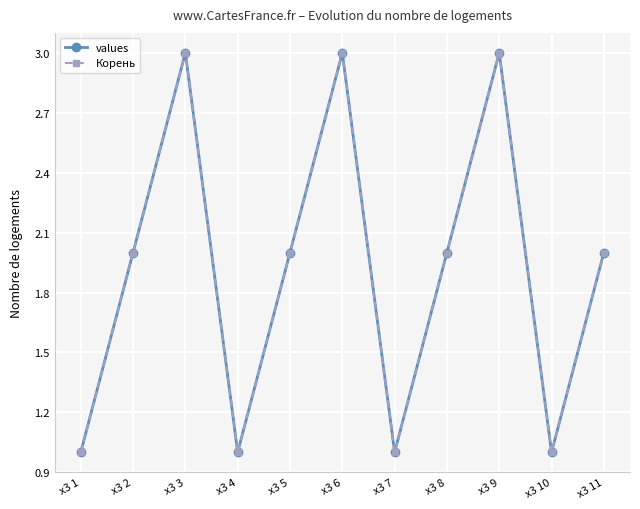

What are all the series names shown in the legend?

values, Корень